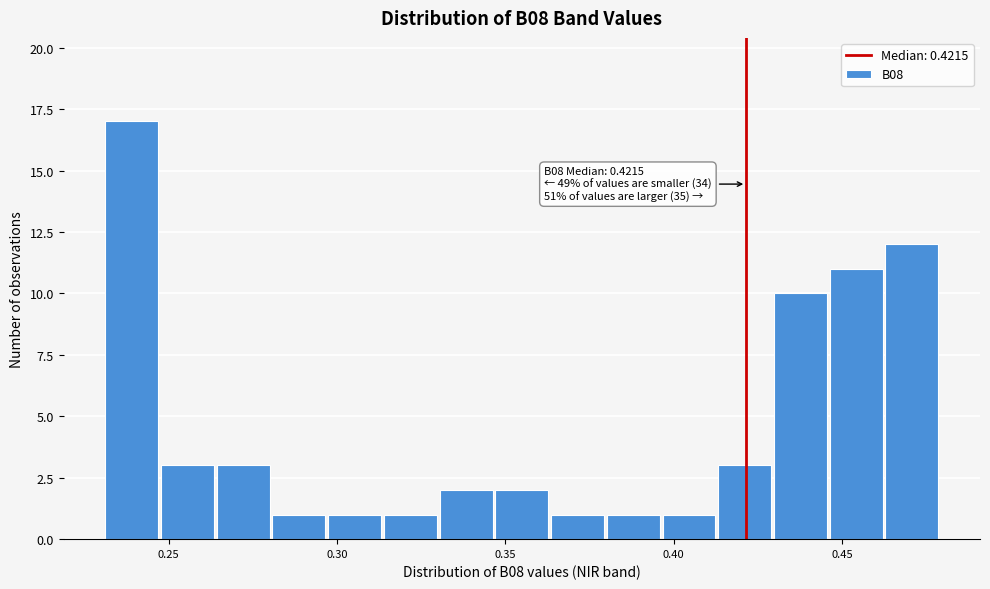

Around what value on the x-axis is the tallest bar? Give the approximate position of its centre, as read against the axis.

0.240